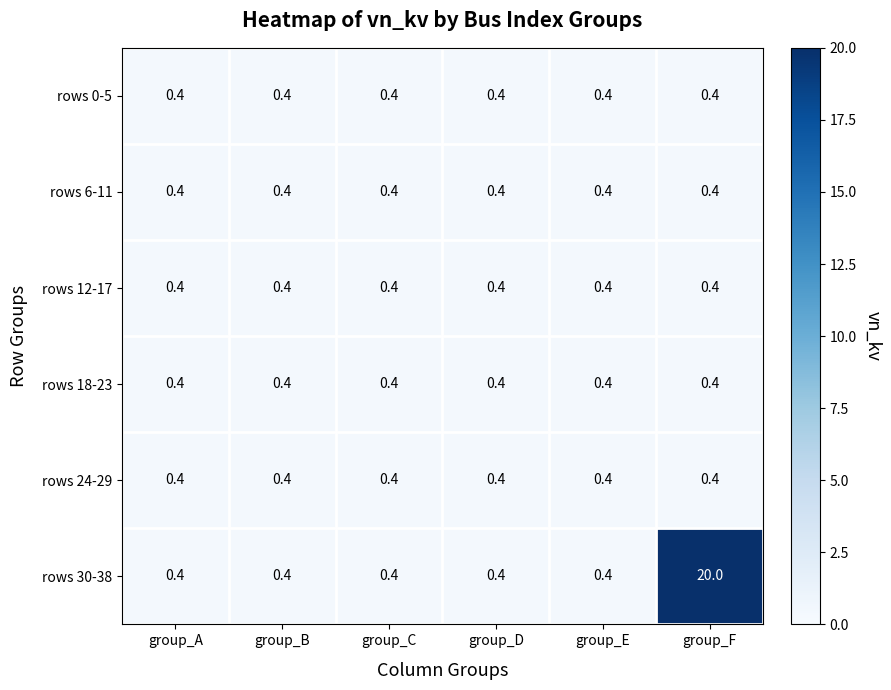

The rows 30-38 series shows 35.4 at group_F. True or false?

False